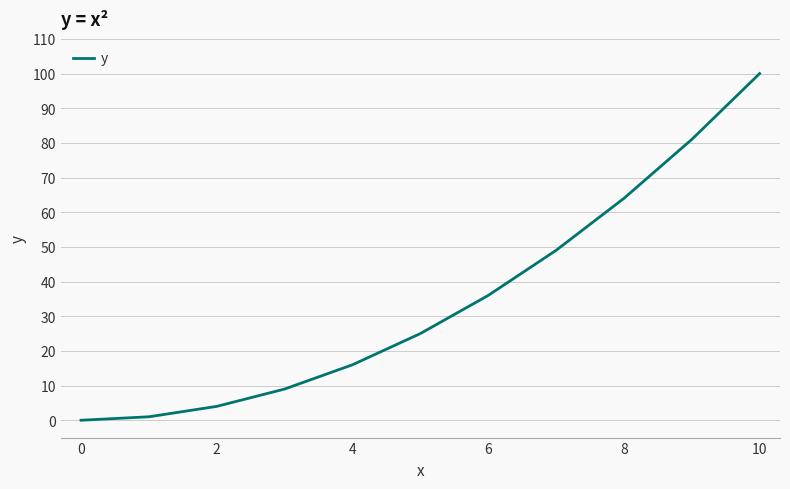

What is the difference between the maximum and minimum values?

100